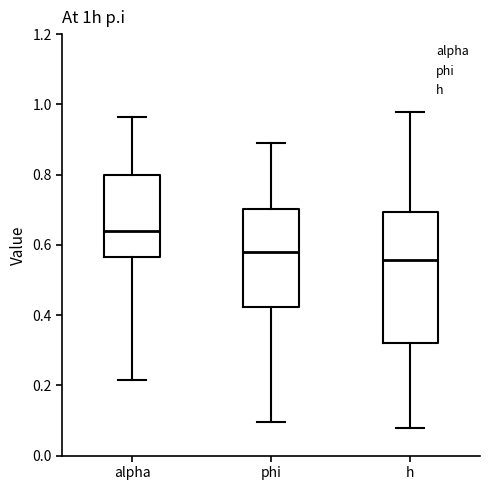

Where is the upper edge of the box for phi on the y-axis? The values are not printed on the chart, so give them approximately, as read against the axis.

0.70